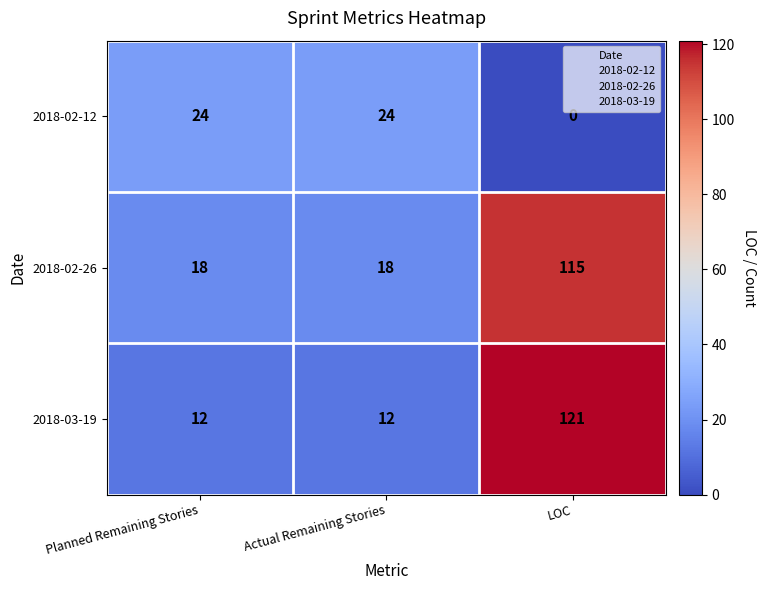

Reading left to right, extract all data points from this chart.

2018-02-12: 24	24	0
2018-02-26: 18	18	115
2018-03-19: 12	12	121